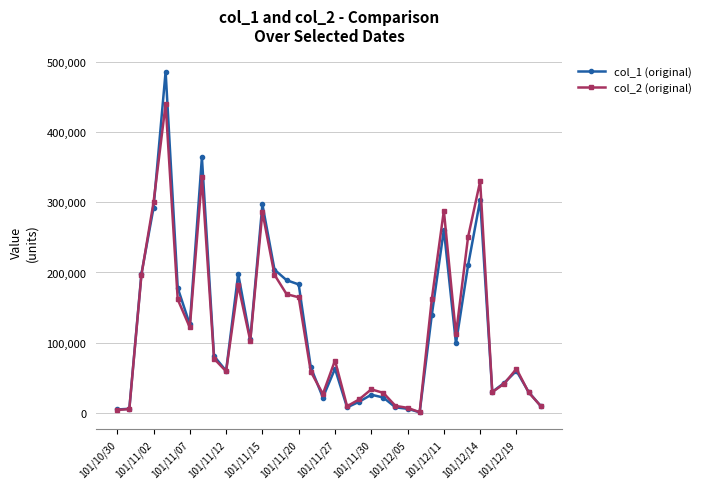

Rank the series by their maximum value, from highest to lowest.

col_1 (original), col_2 (original)